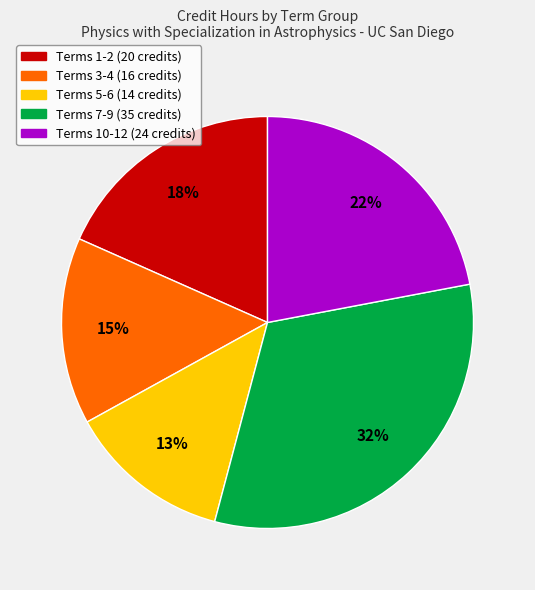

To the nearest percent, what percentage of the pie is Terms 1-2 (20 credits)?

18%